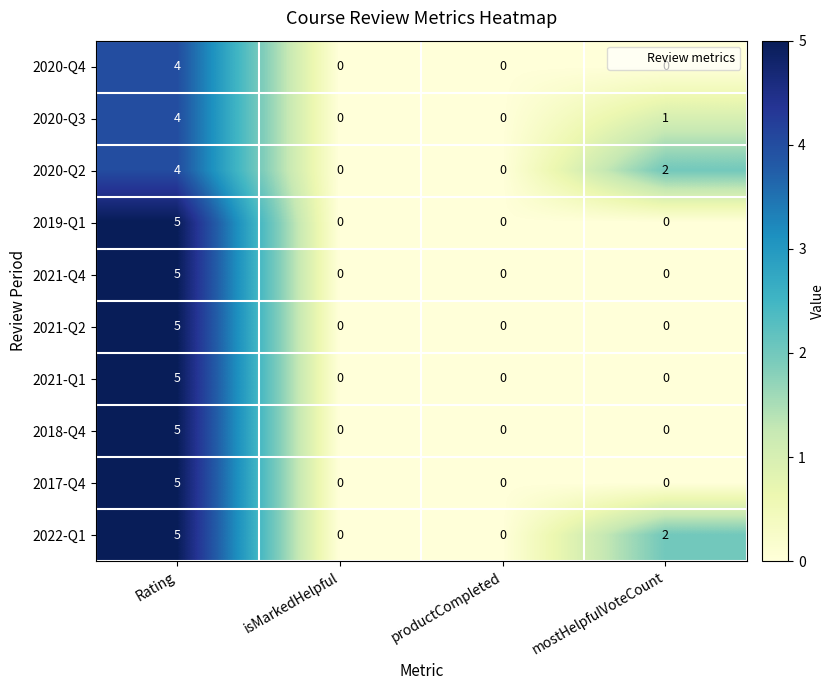

Is it true that 2021-Q2 equals -2 at productCompleted?

False